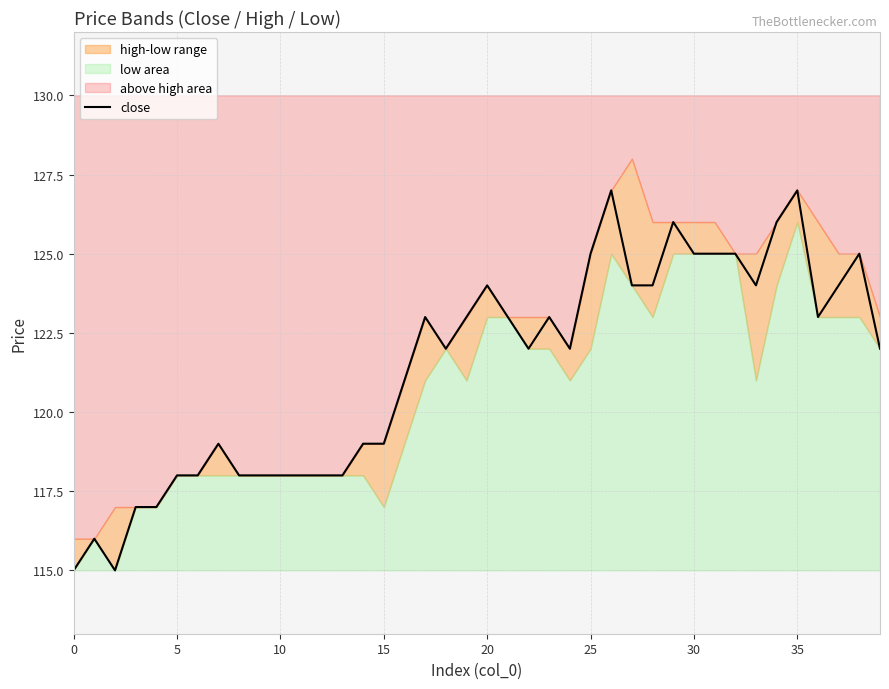

What is the difference between the values at 35 and 19?

4